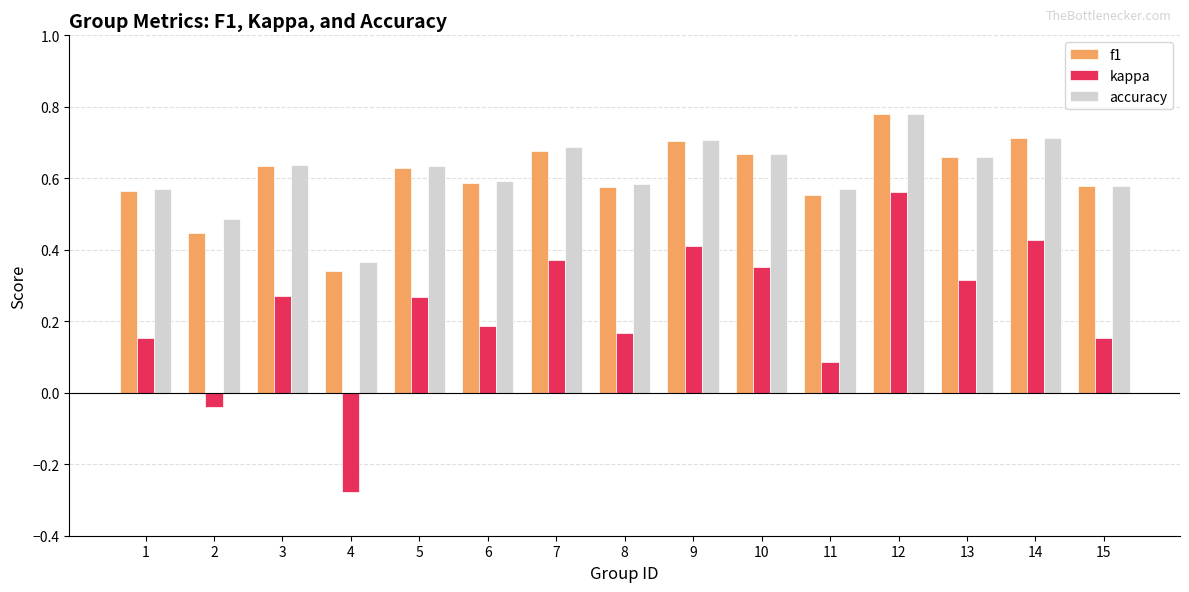

The value of kappa at 12 is 0.6. True or false?

True